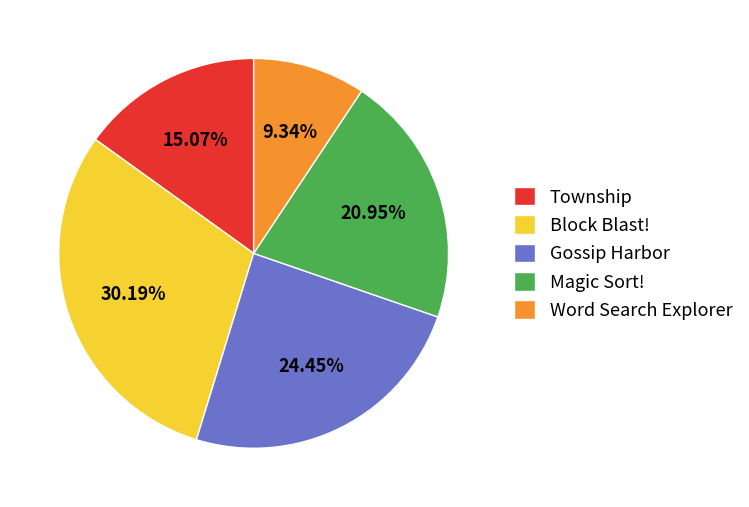

What is the largest slice in the pie chart?

Block Blast!